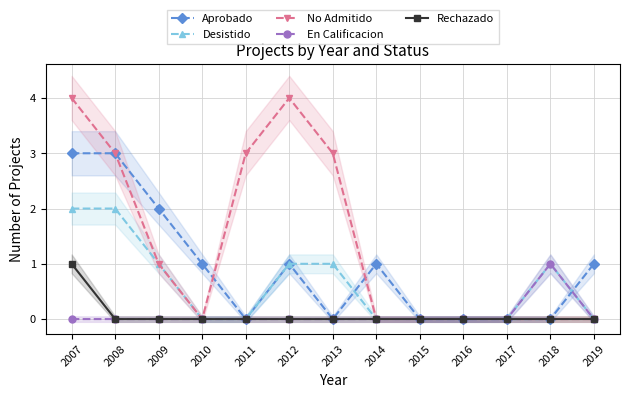

True or false: En Calificacion and No Admitido cross at least once.

False